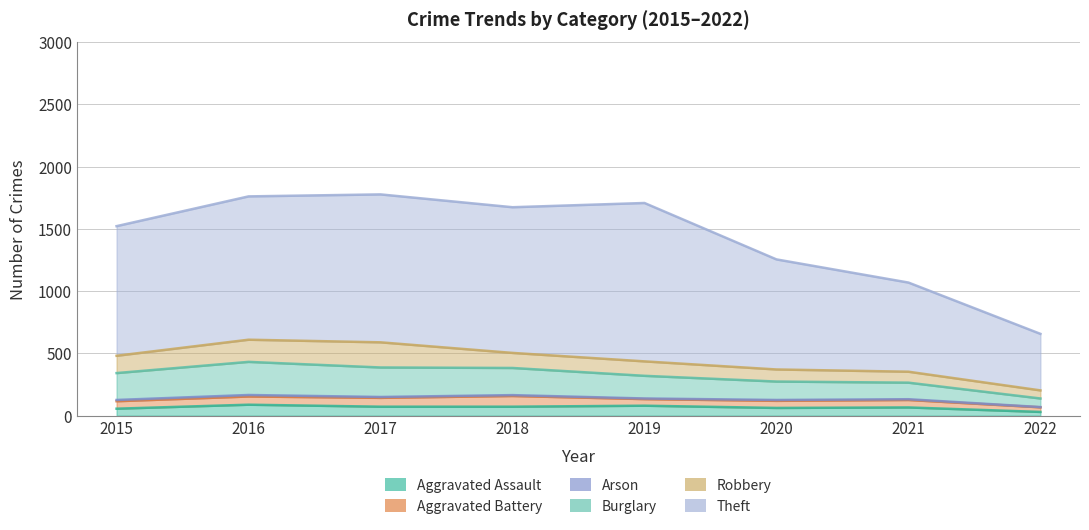

Is it true that Aggravated Assault equals 80 at 2019?

True